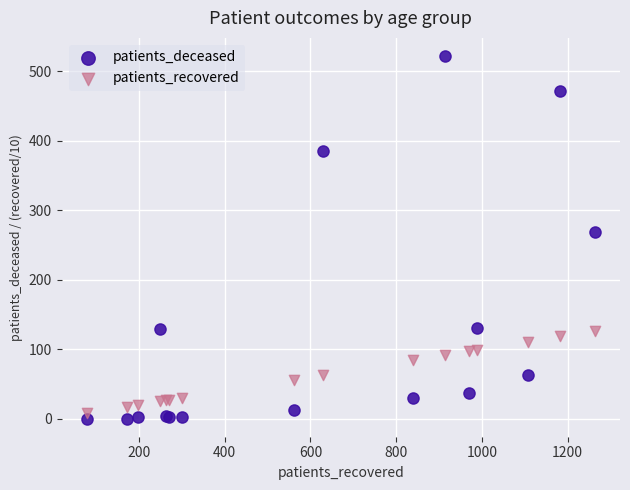

Which series reaches the maximum Y coordinate?

patients_deceased